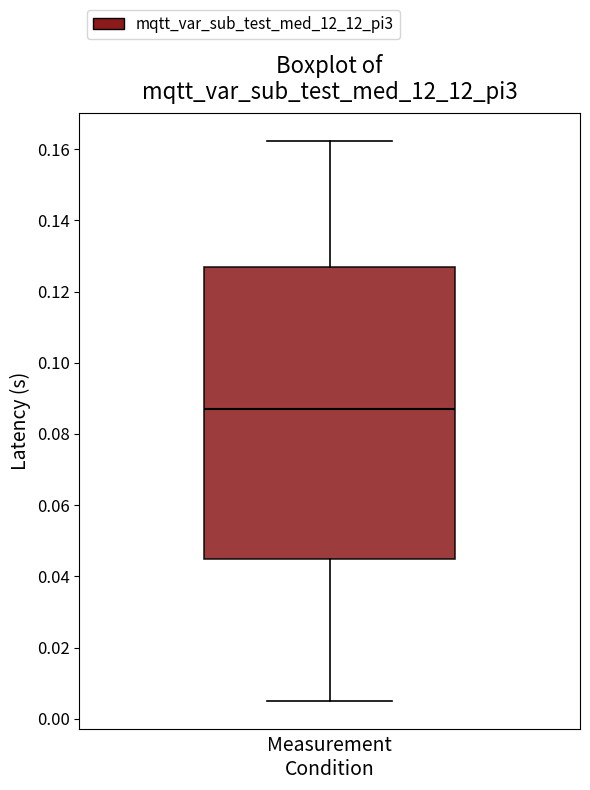

Read this box plot against the y-axis: the position of the median line, the range covered by the box, and the ends of both whiskers. The values are not printed on the chart, so give them approximately, as read against the axis.

median 0.088, box 0.044 to 0.128, whiskers 0.004 to 0.162